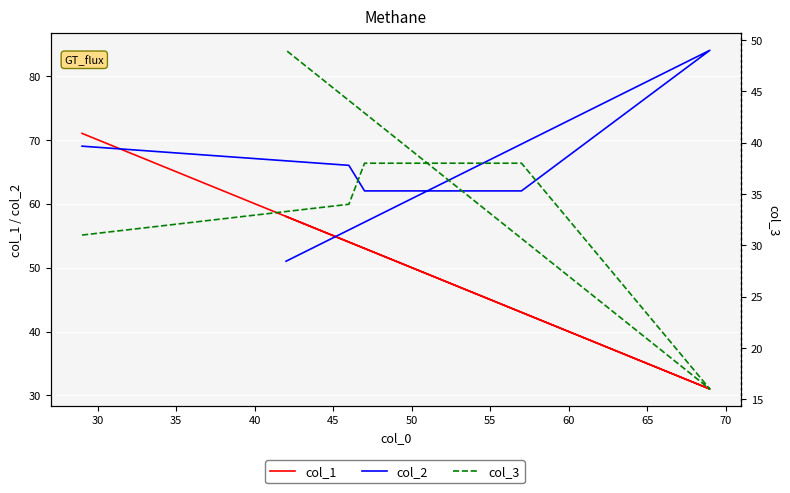

Which series has the largest range (max minus min)?

col_1